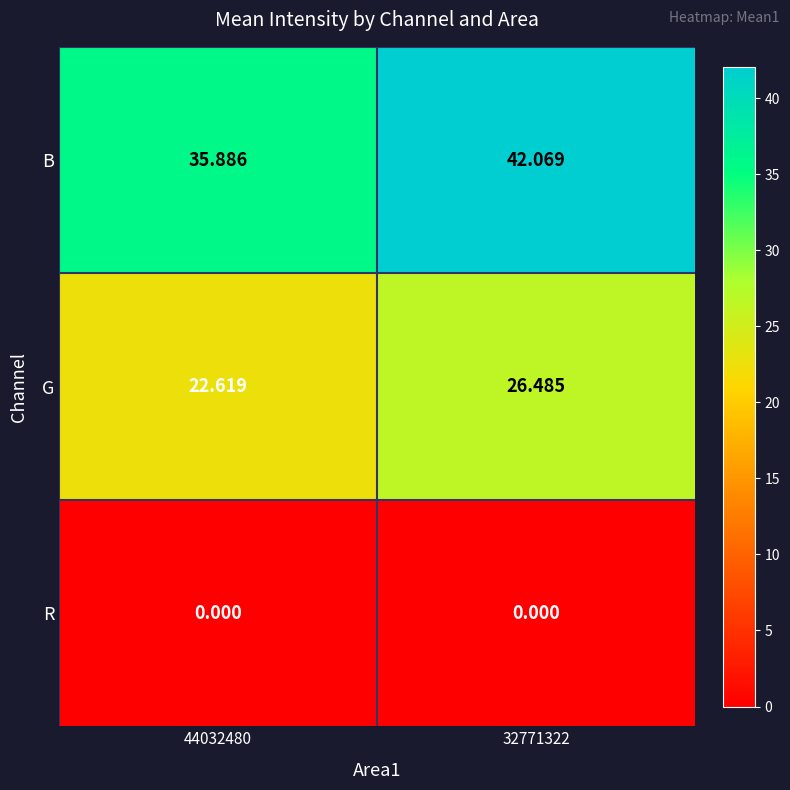

List the series in order of their peak value, lowest first.

R, G, B